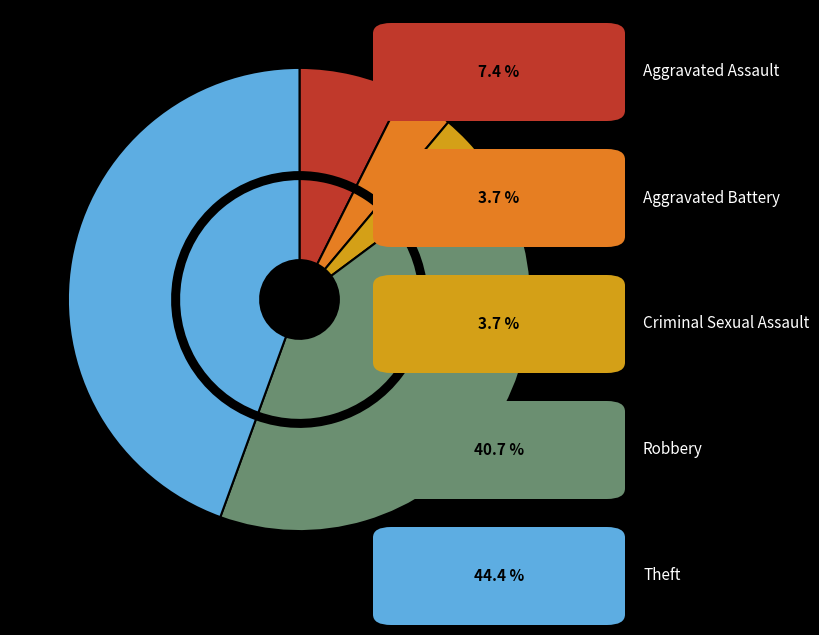

To the nearest percent, what portion does Aggravated Assault represent?

7%